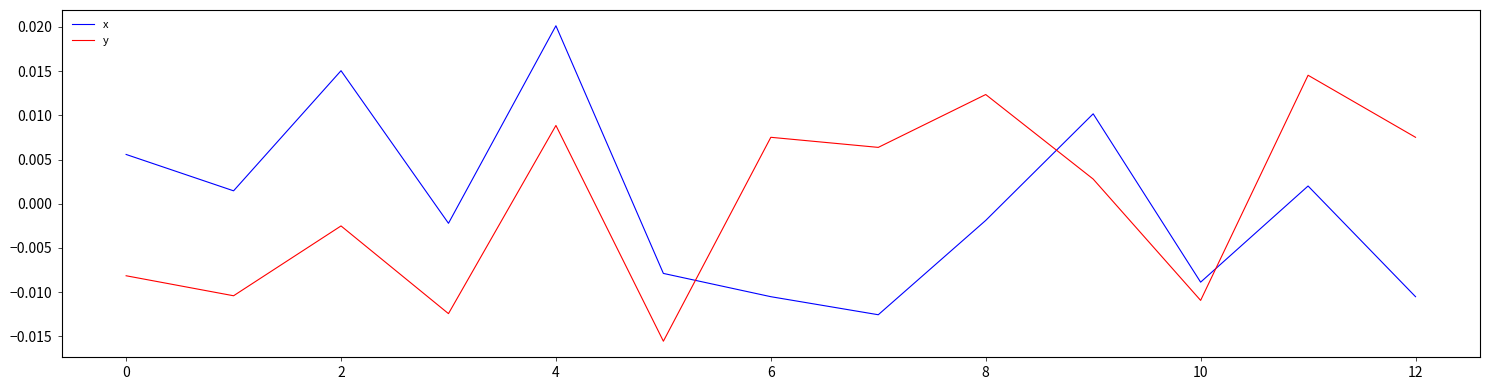

List the series in order of their peak value, highest first.

x, y